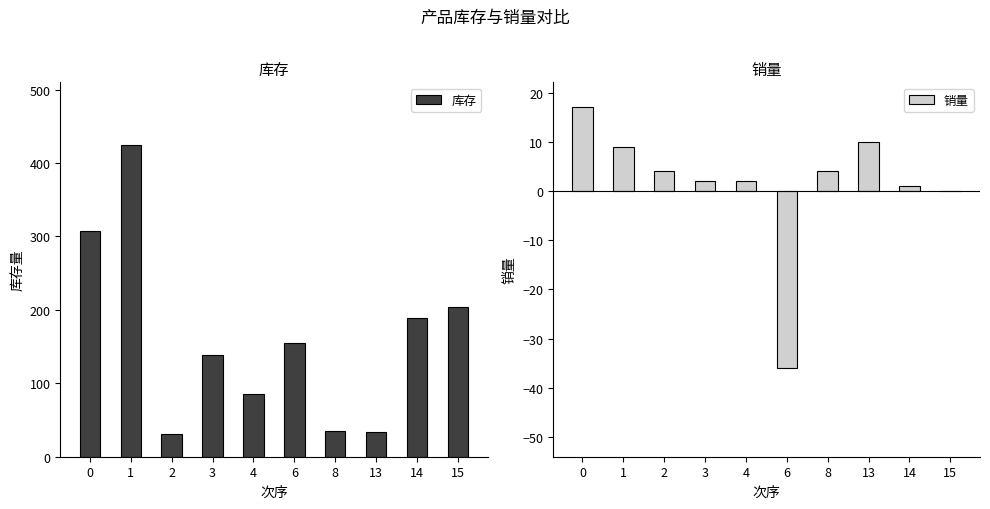

The 库存 series shows 193 at 0. True or false?

False